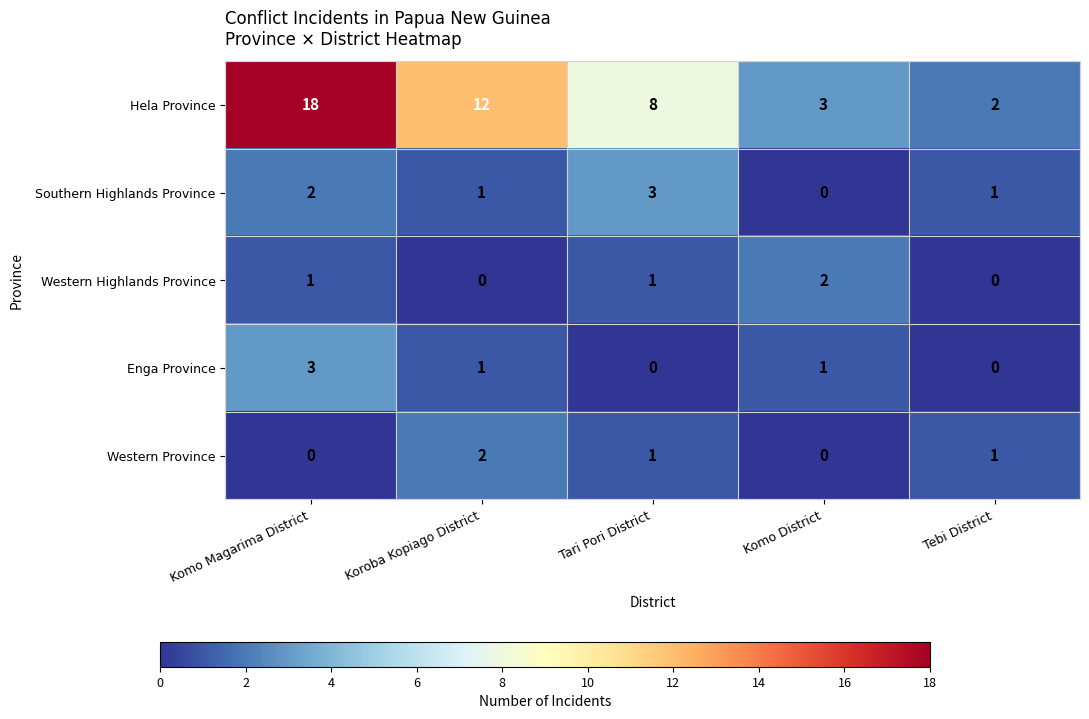

How many data points in Western Highlands Province are less than 1?

2